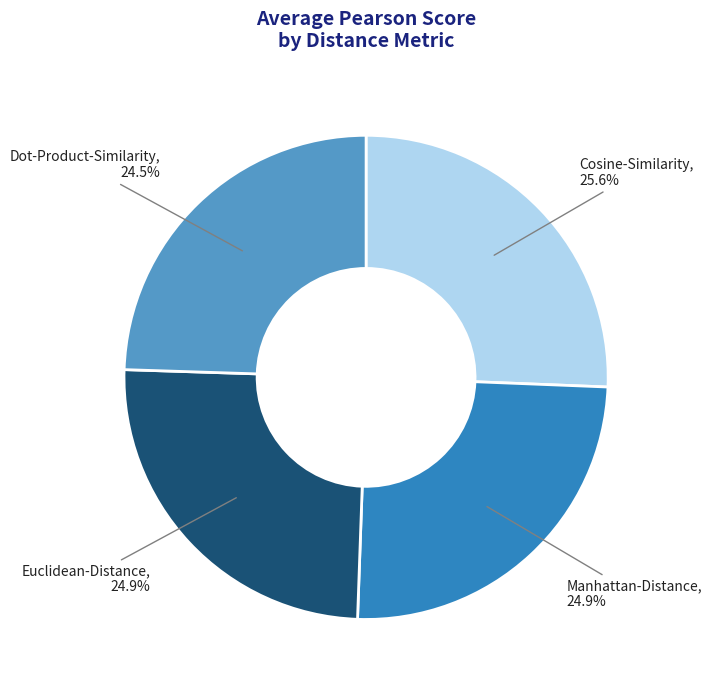

Is there a majority slice in this chart?

No